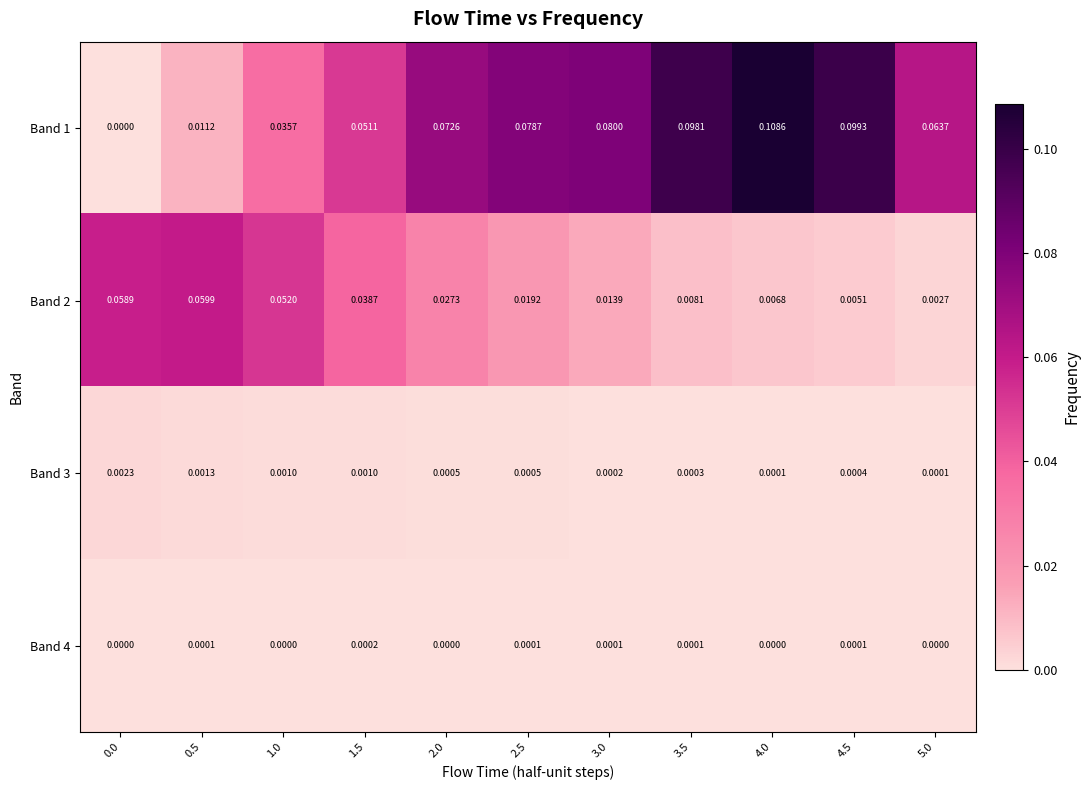

Is the value of Band 4 at 0.0 greater than the value of Band 2 at 2.0?

No